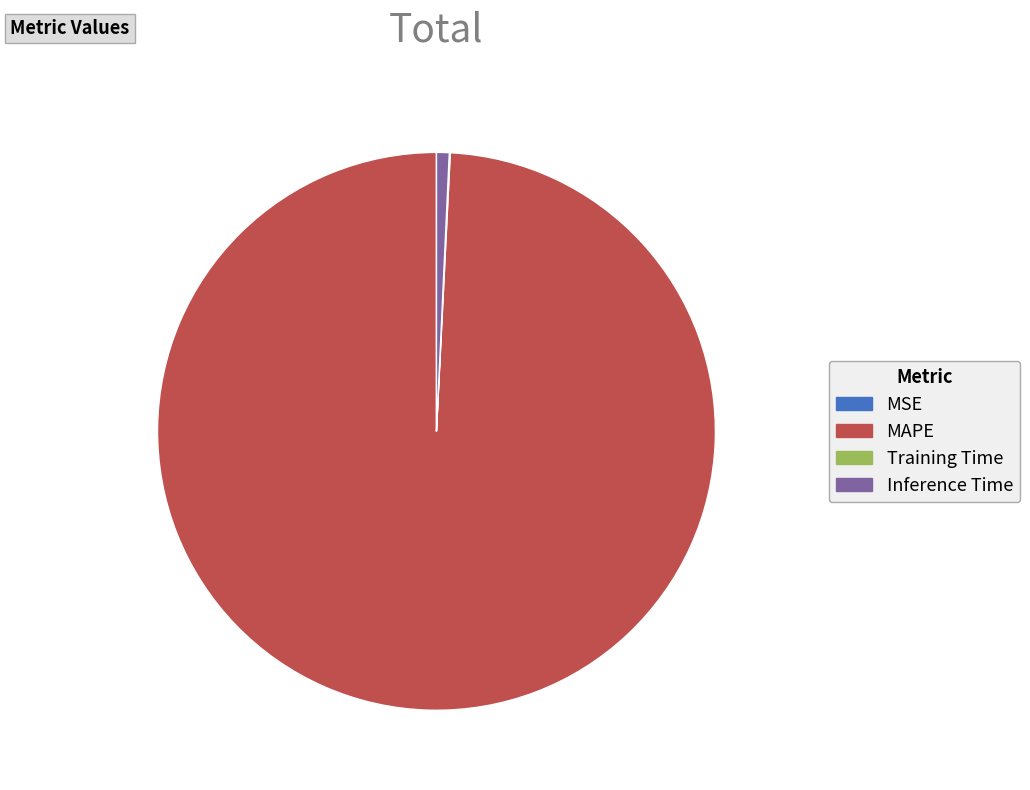

Which category accounts for the majority?

MAPE